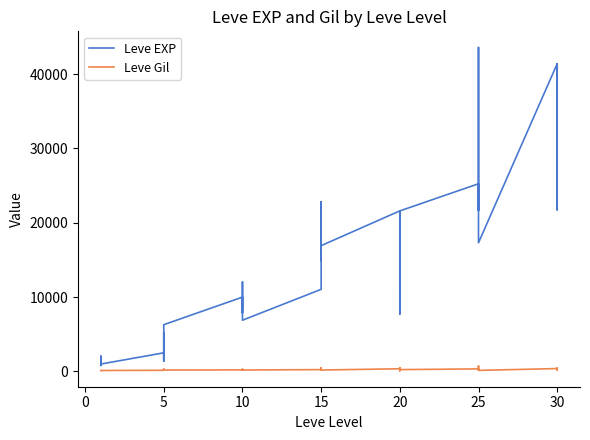

Rank the series by their maximum value, from lowest to highest.

Leve Gil, Leve EXP